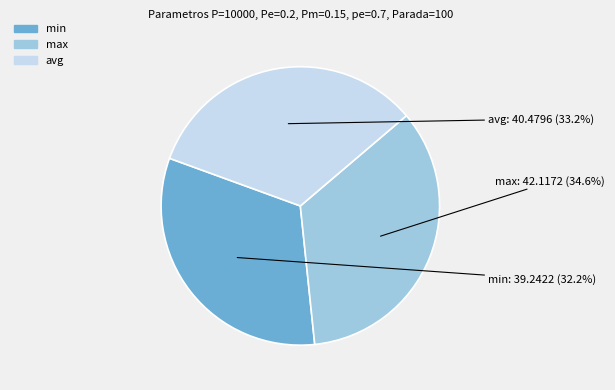

What percentage is NOT represented by min?

67.8%